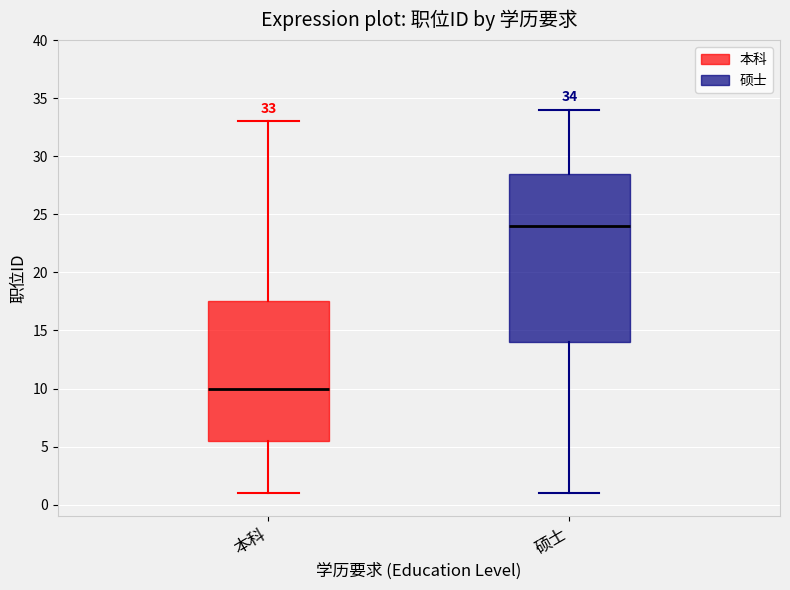

Which box's median line is the lowest?

本科